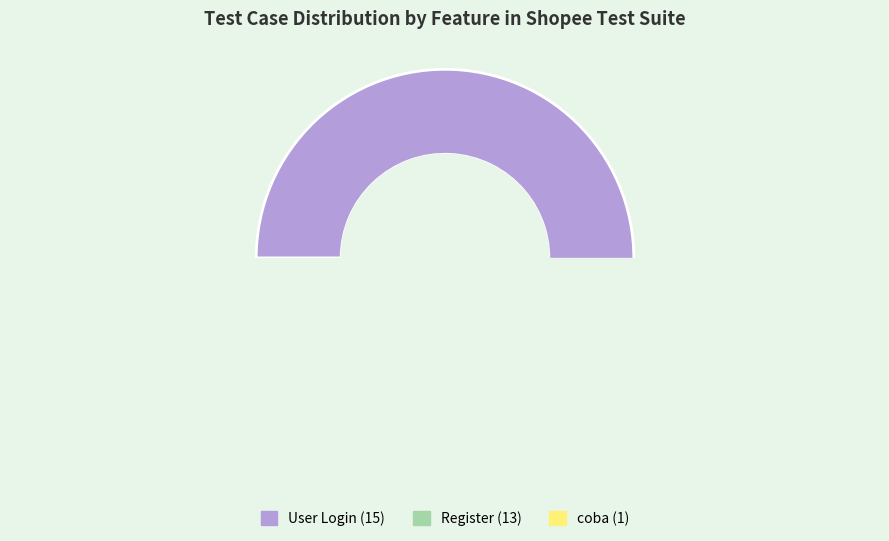

Combined, do coba and Register account for over 50%?

No